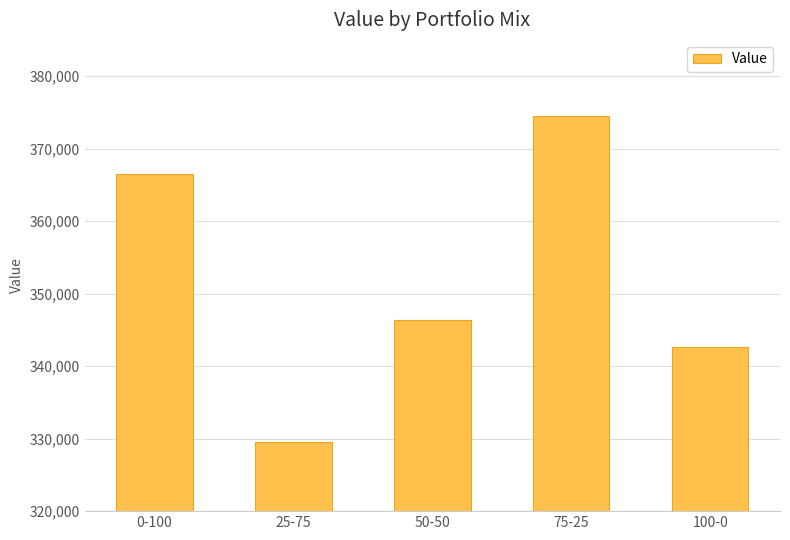

What is the change in value from 75-25 to 100-0?

-31780.6